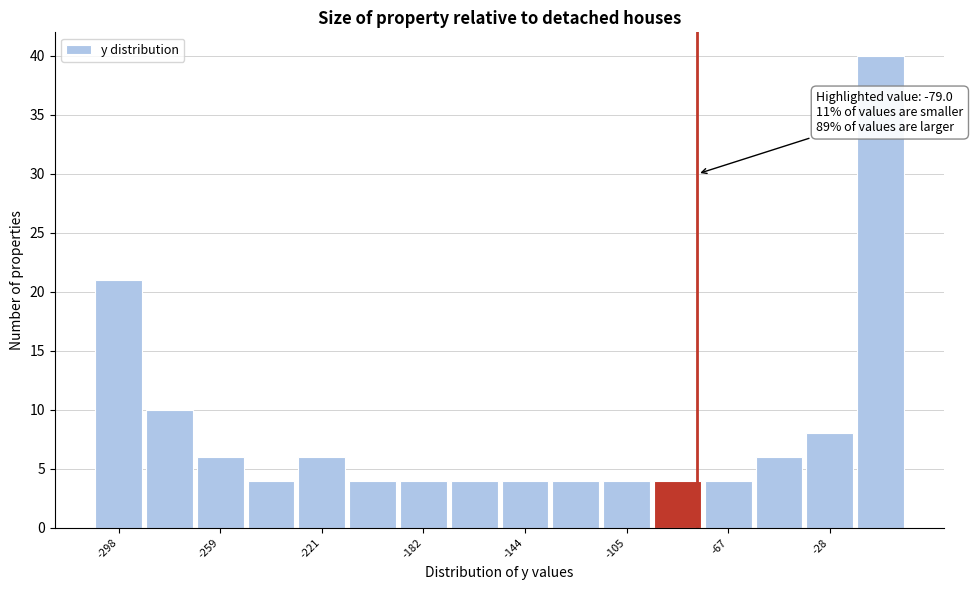

Read against the x-axis, roughly where is the centre of the tallest bar?

-10